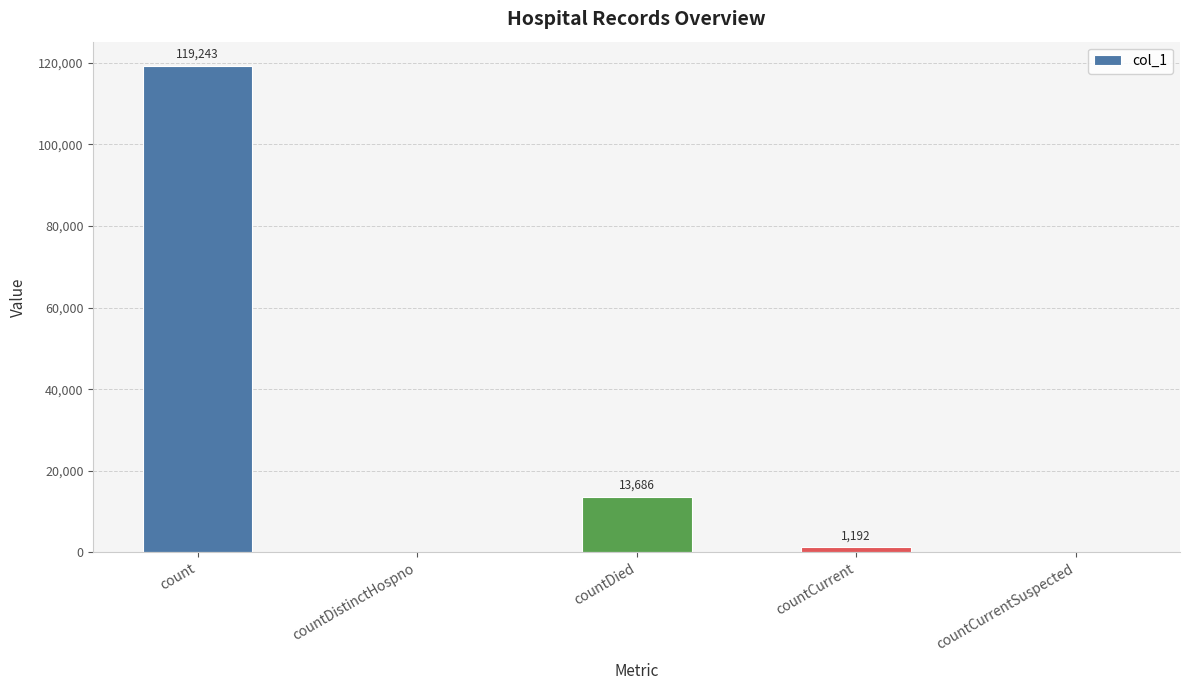

What is the change in value from countCurrent to countCurrentSuspected?

-1192